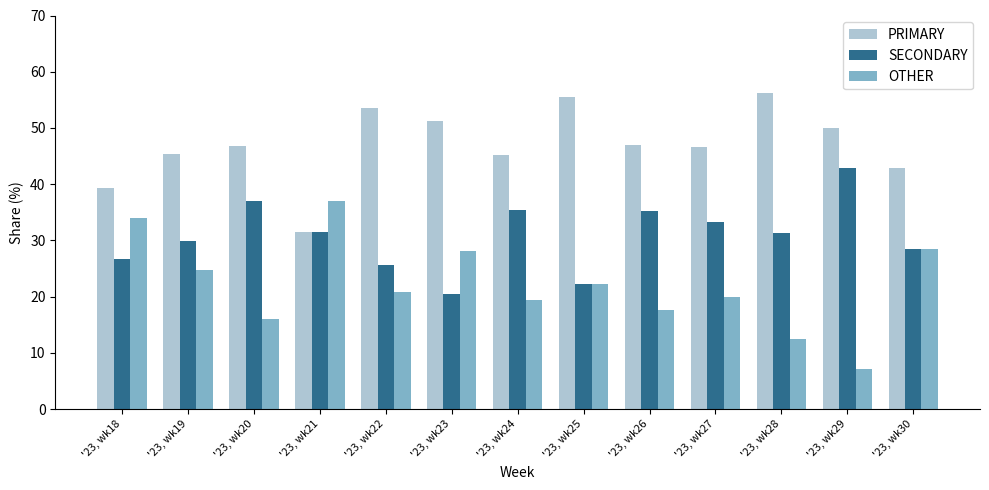

Which series has the largest total across all categories?

PRIMARY